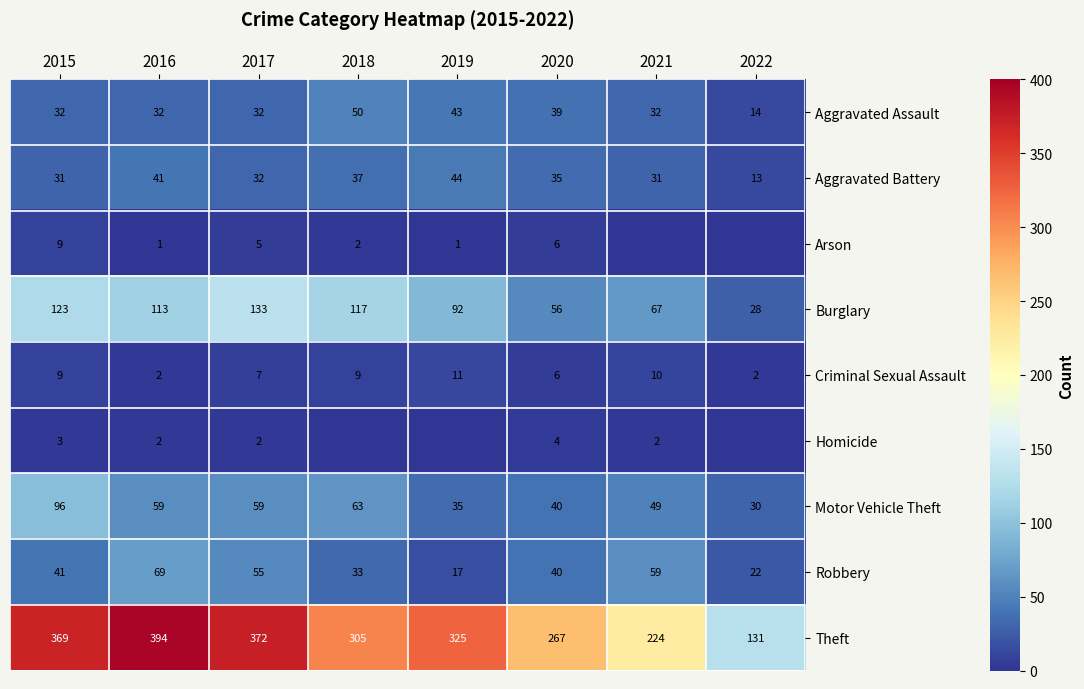

What is the sum of all Theft values?

2387